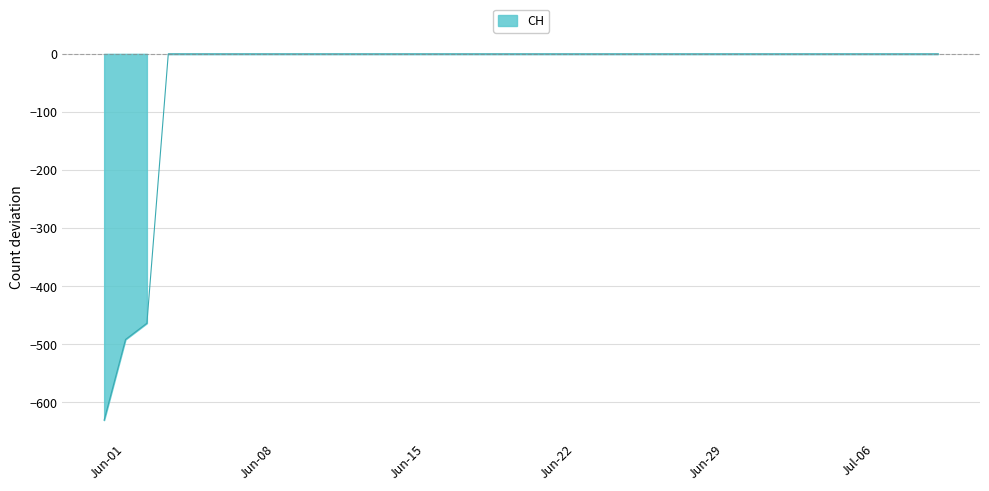

Rank the categories by value from highest to lowest.

2020-06-03, 2020-06-04, 2020-06-05, 2020-06-06, 2020-06-07, 2020-06-08, 2020-06-09, 2020-06-10, 2020-06-11, 2020-06-12, 2020-06-13, 2020-06-14, 2020-06-15, 2020-06-16, 2020-06-17, 2020-06-18, 2020-06-19, 2020-06-20, 2020-06-21, 2020-06-22, 2020-06-23, 2020-06-24, 2020-06-25, 2020-06-26, 2020-06-27, 2020-06-28, 2020-06-29, 2020-06-30, 2020-07-01, 2020-07-02, 2020-07-03, 2020-07-04, 2020-07-05, 2020-07-06, 2020-07-07, 2020-07-08, 2020-07-09, 2020-06-02, 2020-06-01, 2020-05-31